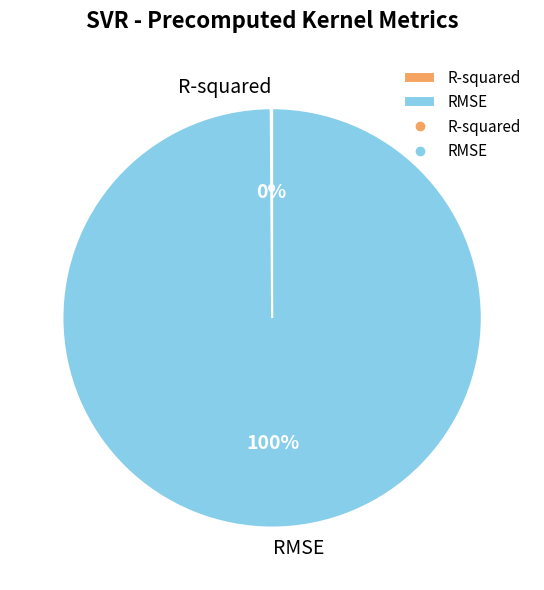

What is the largest slice in the pie chart?

RMSE